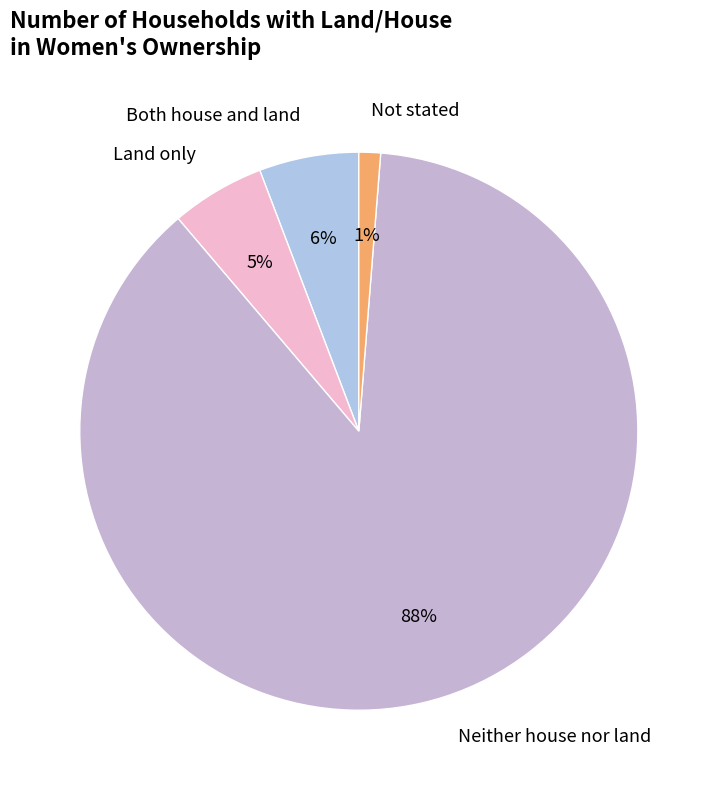

Combined, do Not stated and Both house and land account for over 50%?

No